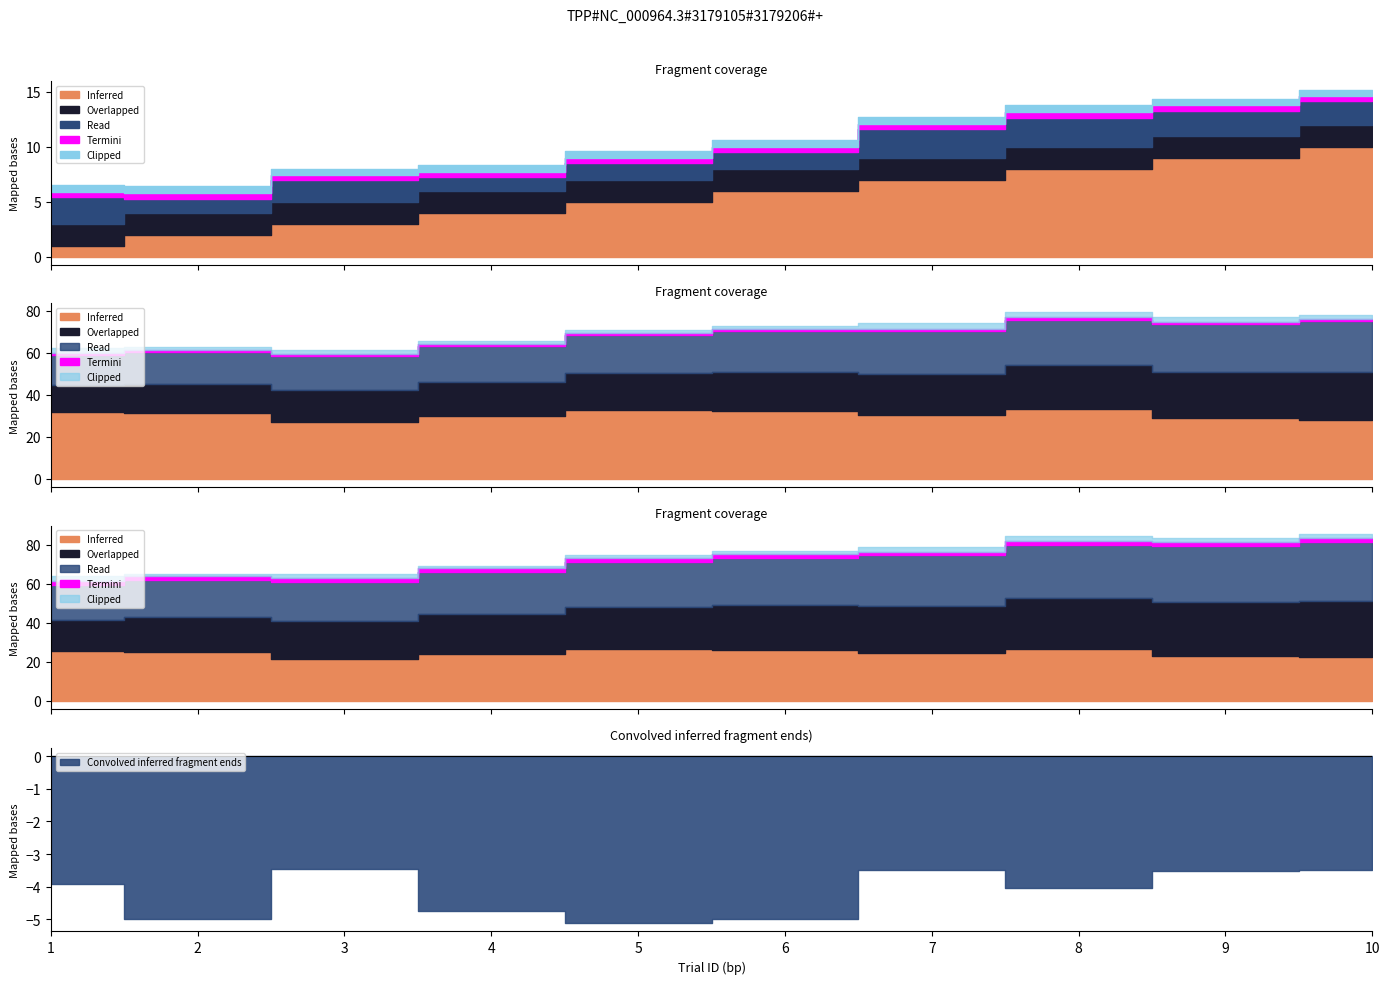

True or false: trialId has more than 2 interior local peaks.

False